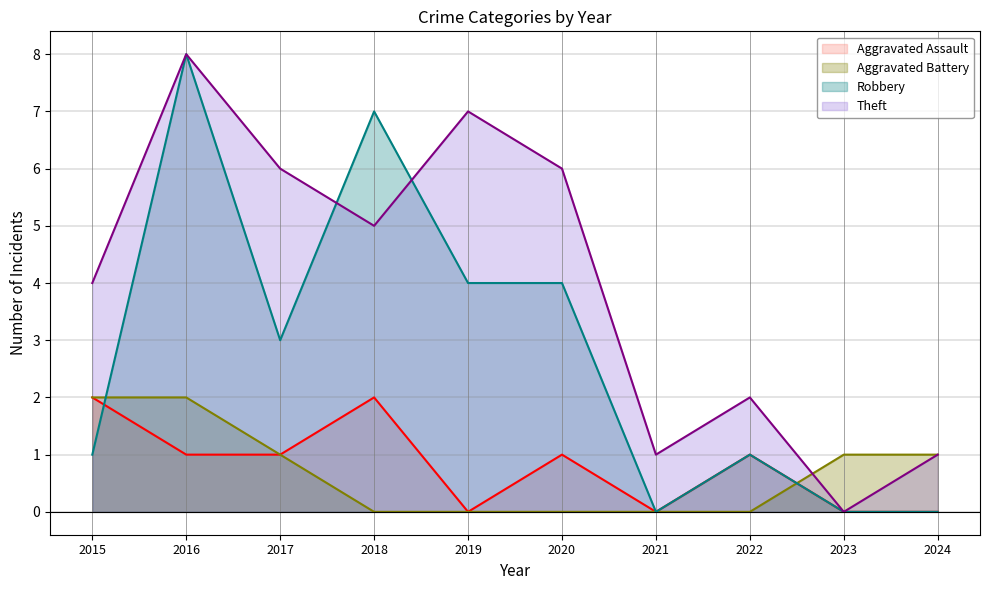

At which category does the chart reach its peak across all series?

2016